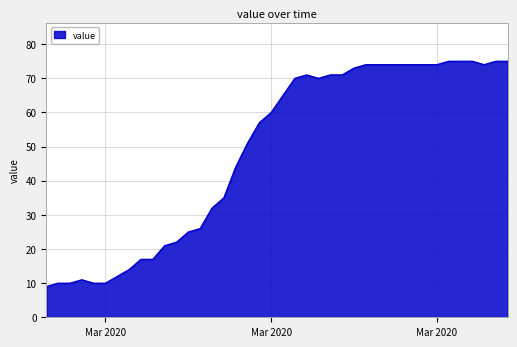

What is the minimum value shown in the chart?

9